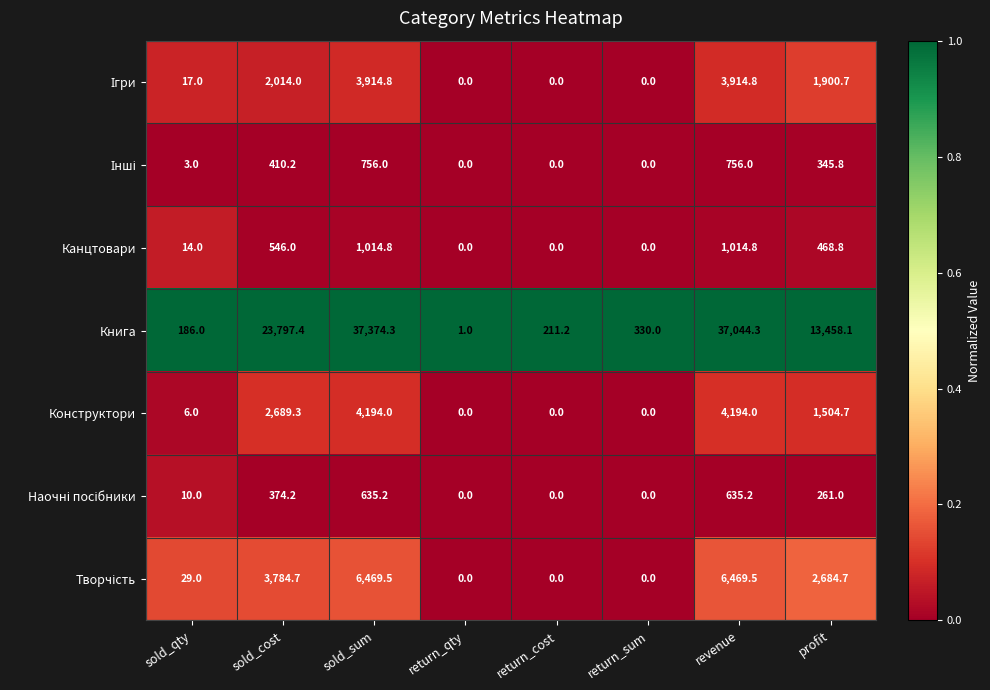

At which category does the chart reach its peak across all series?

sold_sum